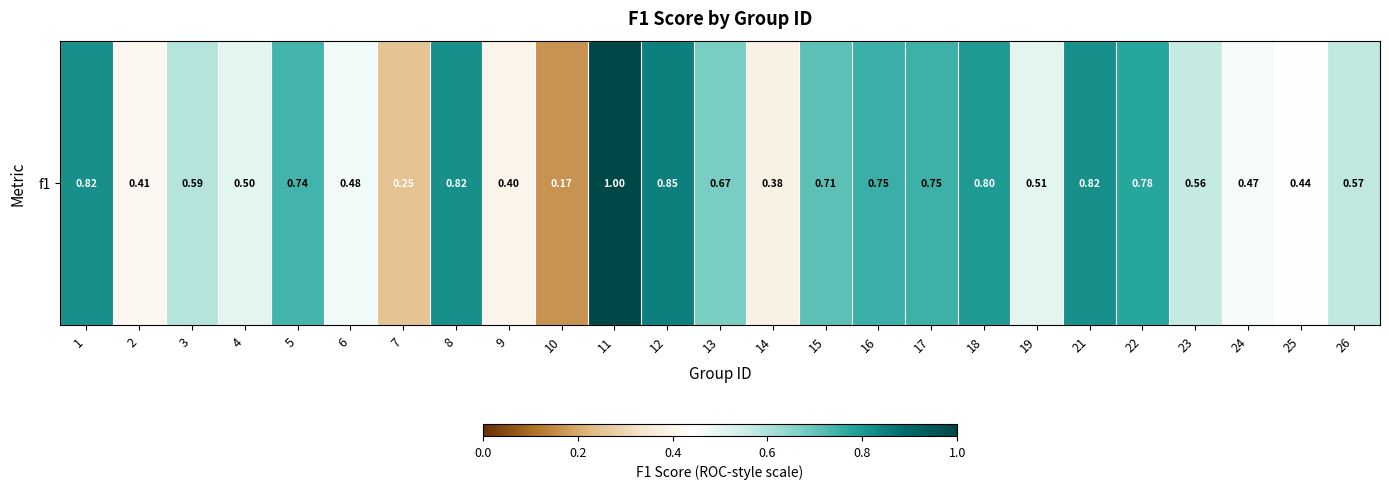

Reading left to right, what are all the values shown in this chart?

0.8	0.4	0.6	0.5	0.7	0.5	0.2	0.8	0.4	0.2	1.0	0.9	0.7	0.4	0.7	0.8	0.7	0.8	0.5	0.8	0.8	0.6	0.5	0.4	0.6